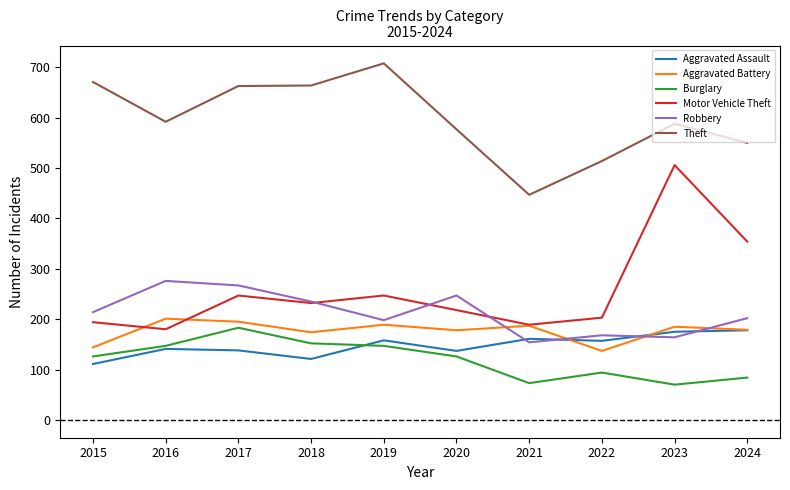

What is the lowest value of the Robbery series?

154